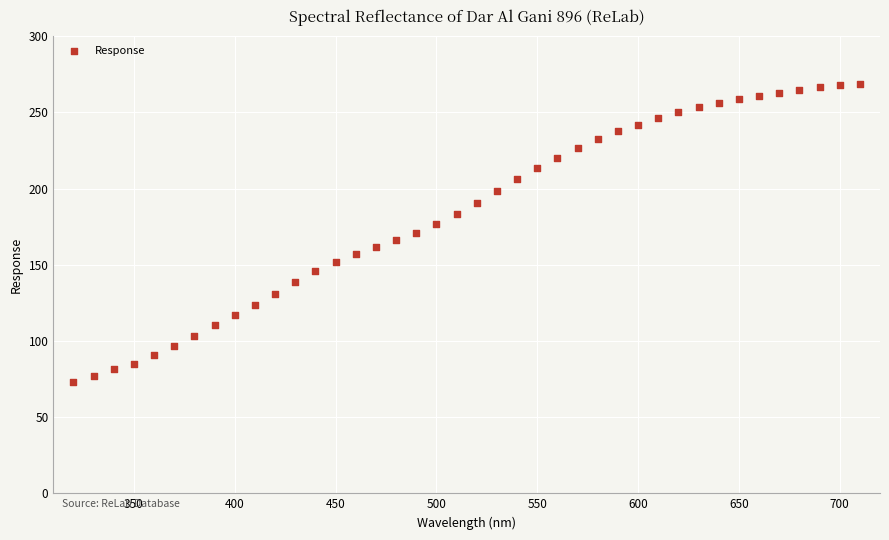

What is the range of X values (max minus min)?

390.0